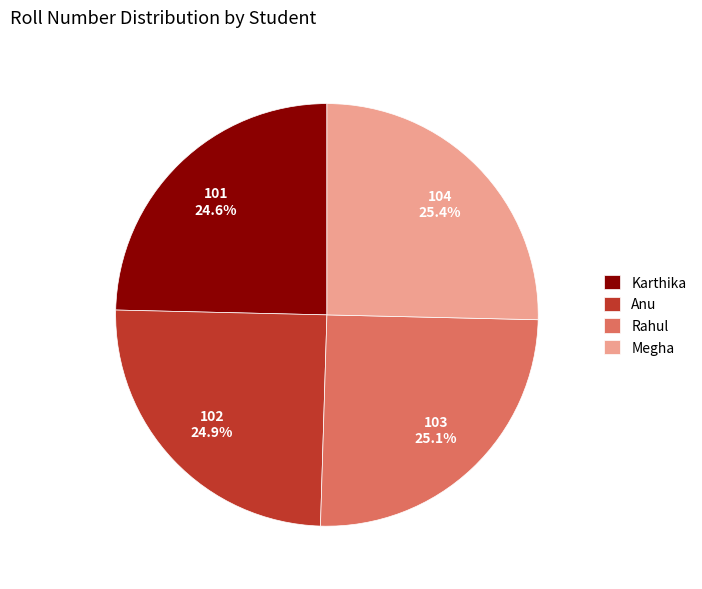

What percentage is NOT represented by Megha?

74.6%